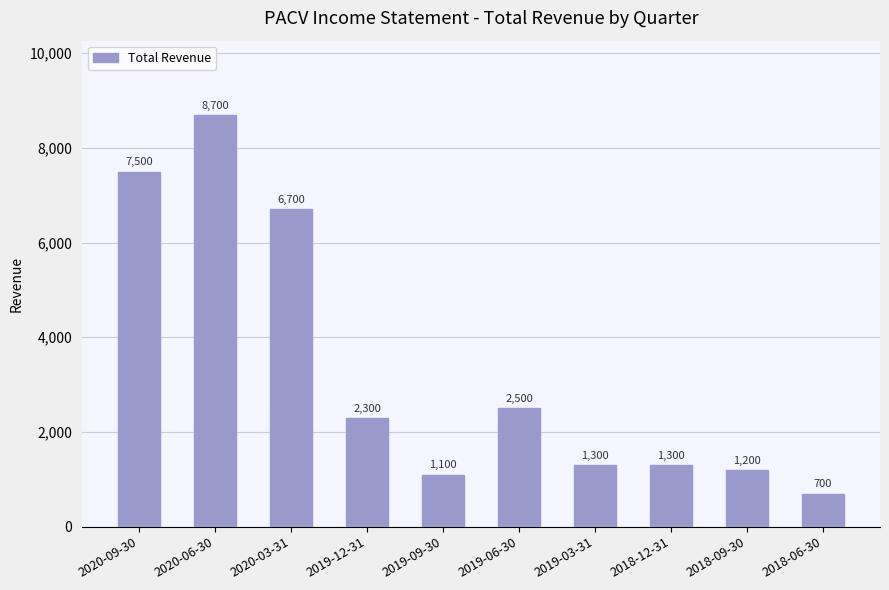

True or false: the data shows 1100 at 2019-09-30.

True